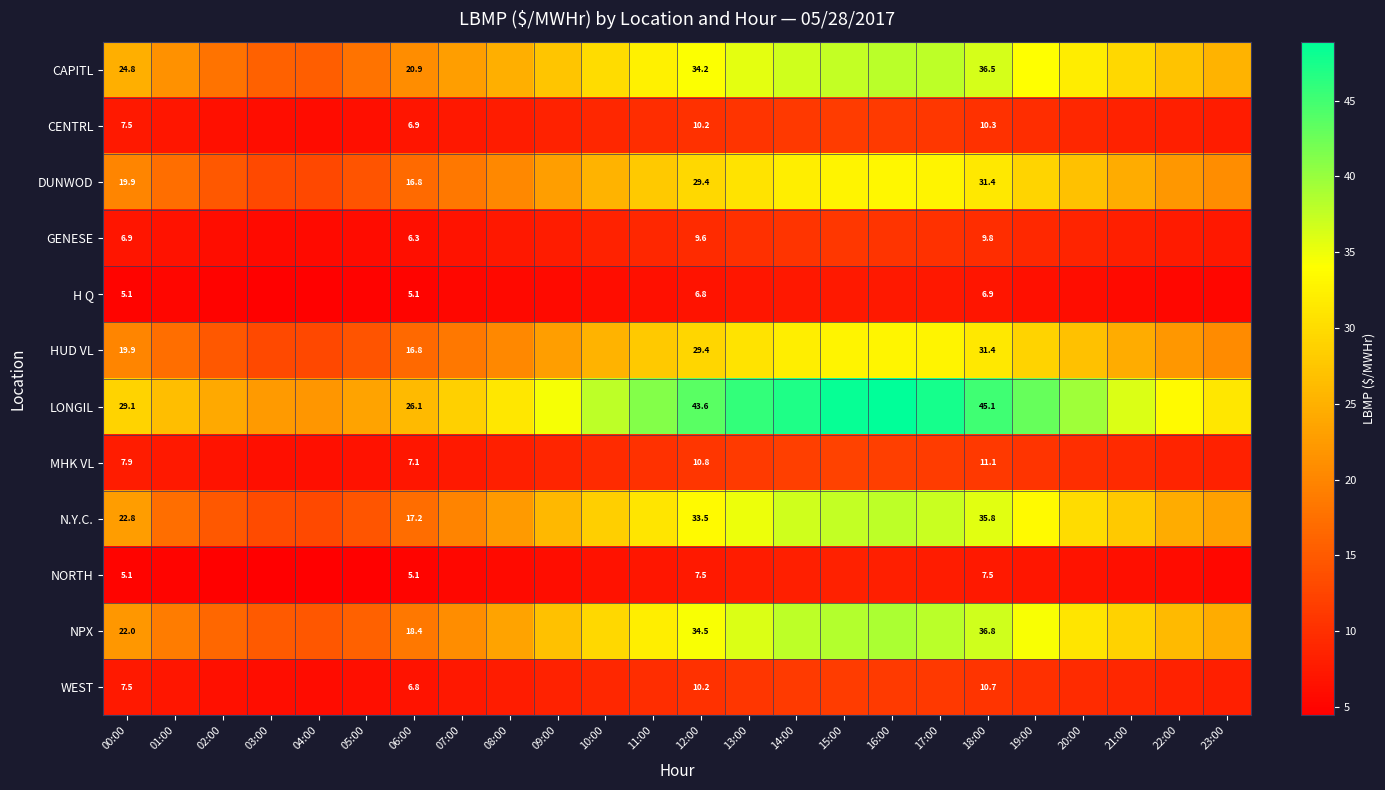

Which series changed the most between 21:00 and 23:00?

LONGIL